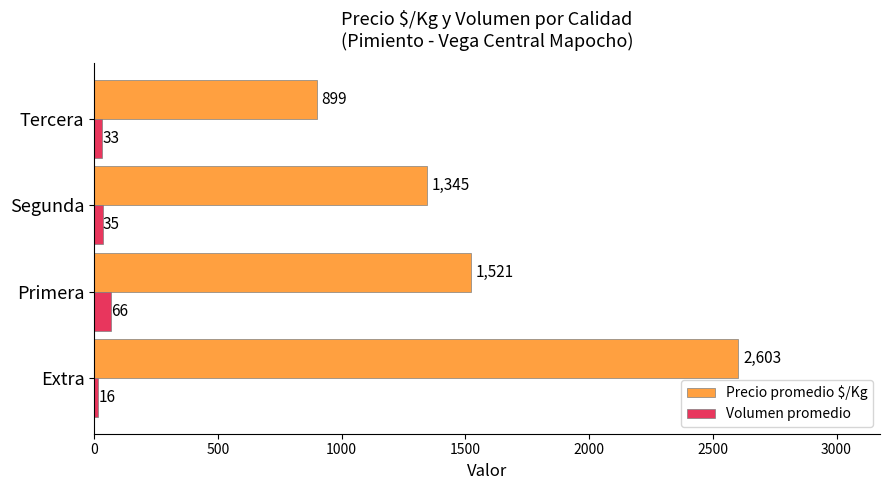

How many Precio promedio $/Kg values are between 1345 and 2603?

3